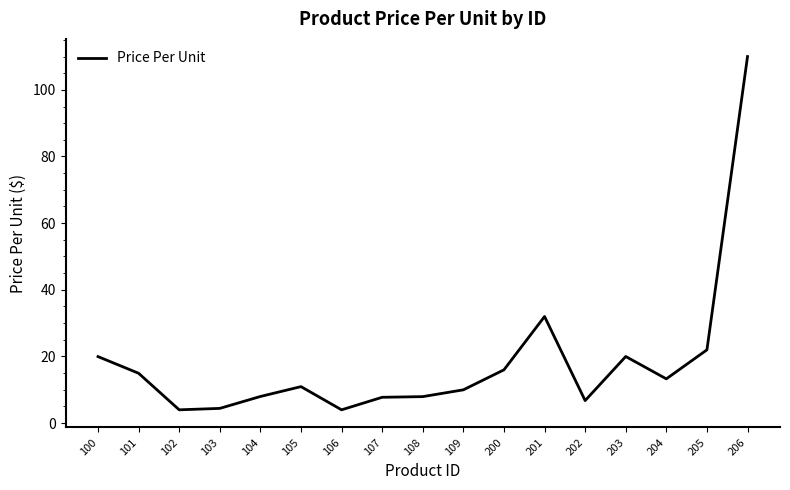

Does the chart display data point markers on the line(s)?

No